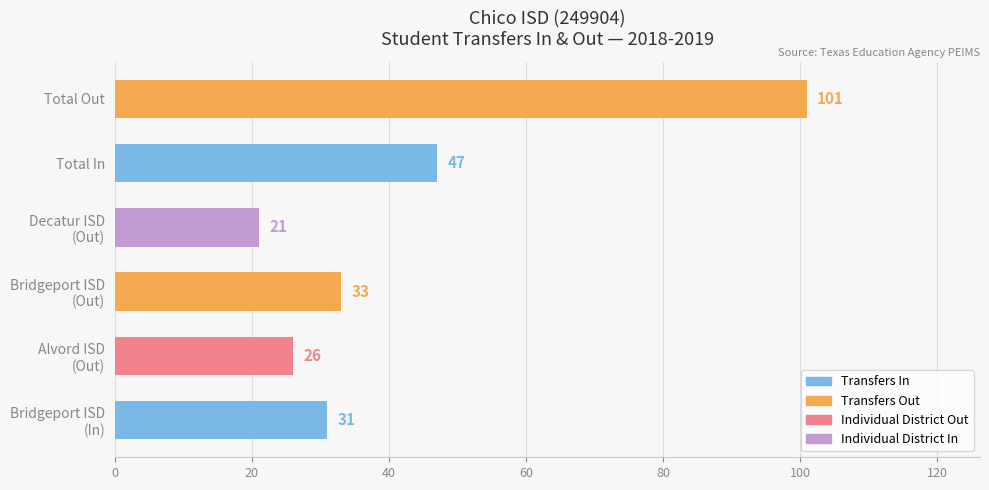

What is the sum of all values?

259